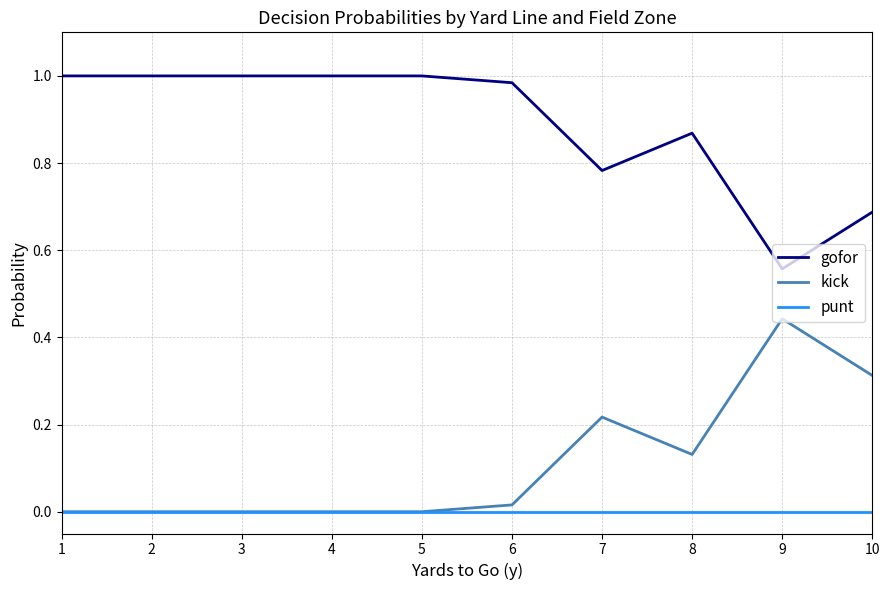

What is the sum of all gofor values?

8.9